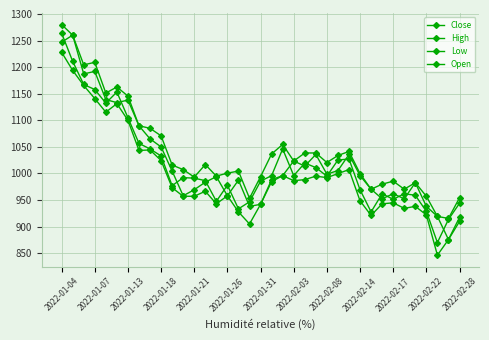

Which series has the widest spread of values?

Close